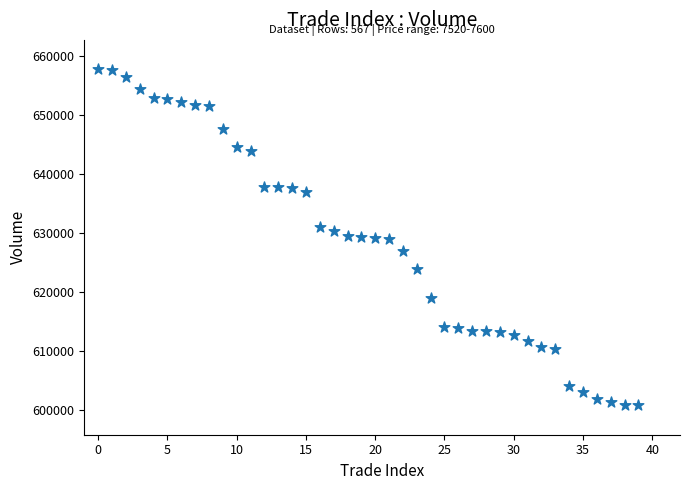

What is the range of Y values (max minus min)?

56900